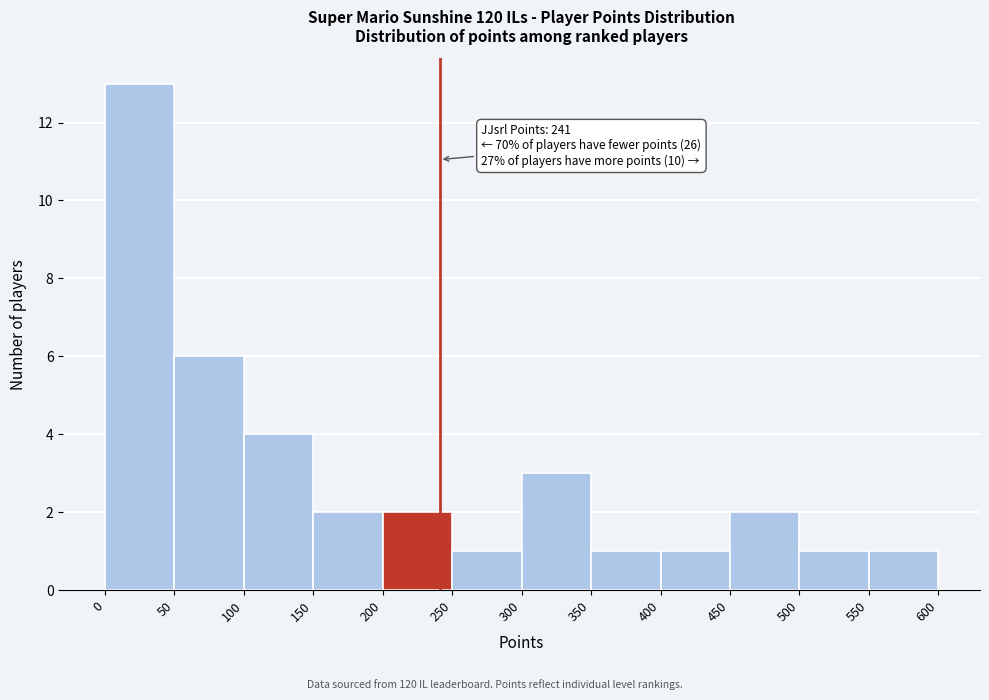

Over which range of the x-axis is the bar tallest?

0 to 50